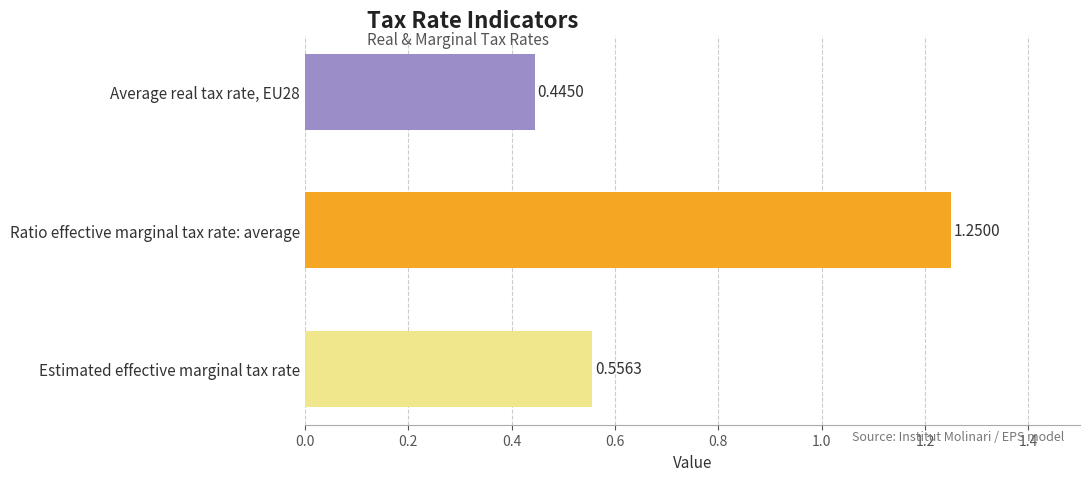

Between Average real tax rate, EU28 and Estimated effective marginal tax rate, which is larger?

Estimated effective marginal tax rate